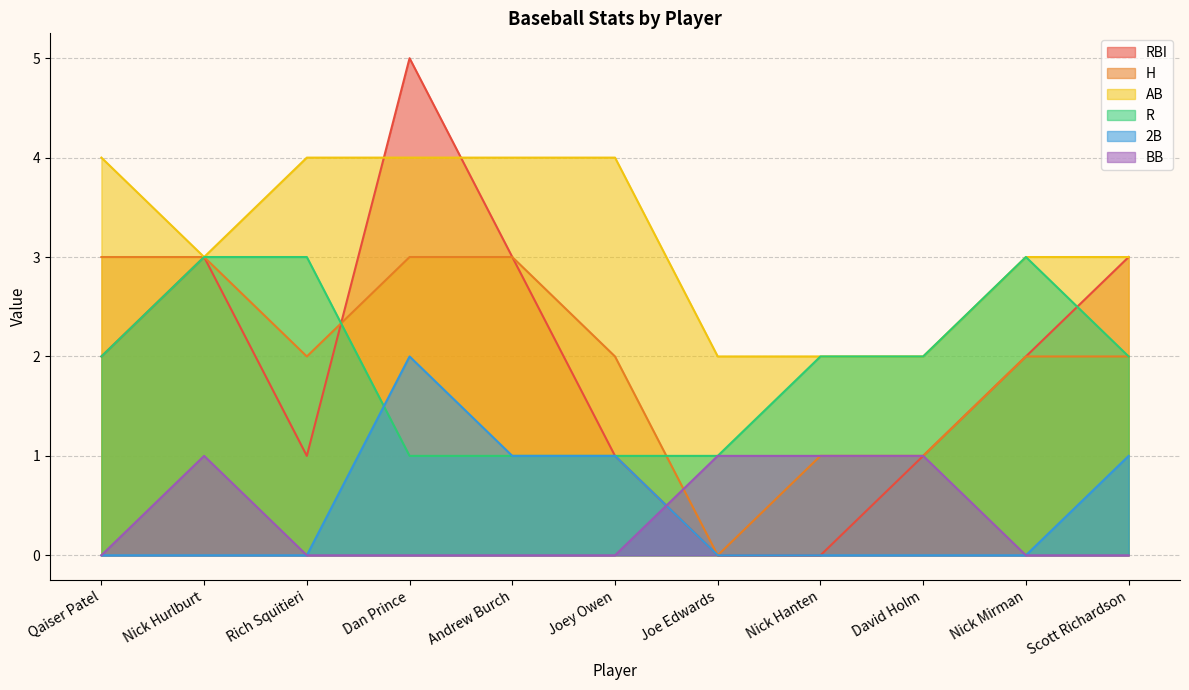

How many positive values does the RBI series have?

9